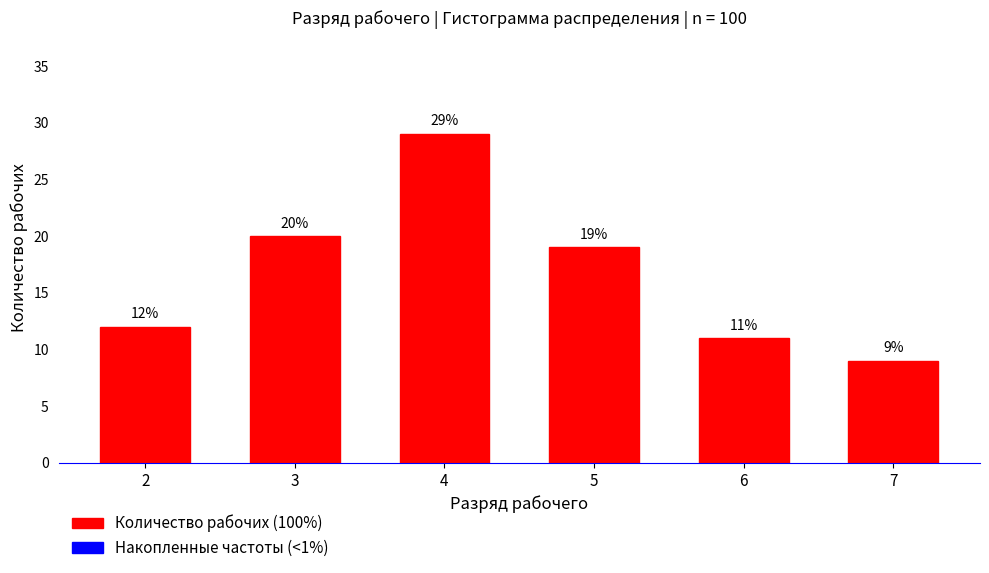

Reading left to right, transcribe all the data shown in this chart.

12	20	29	19	11	9